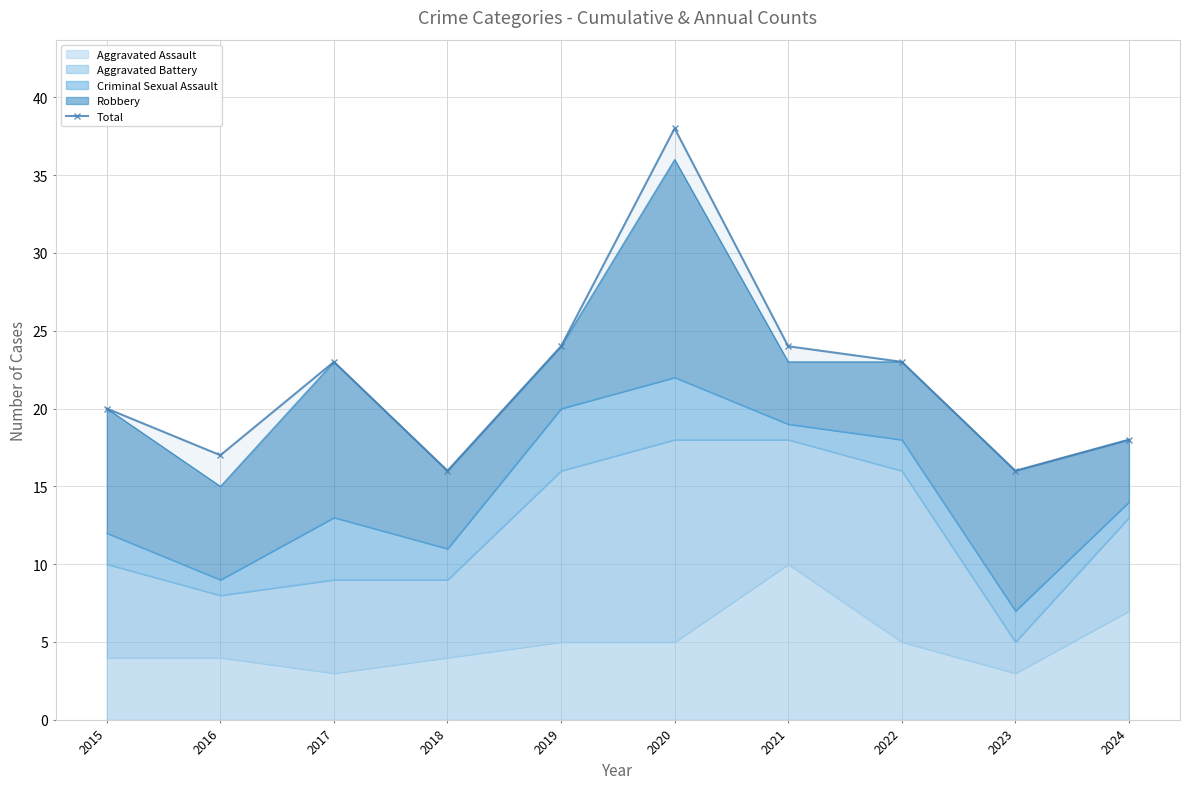

Approximately how many times larger is the value at 2015 compared to 2022?

0.9